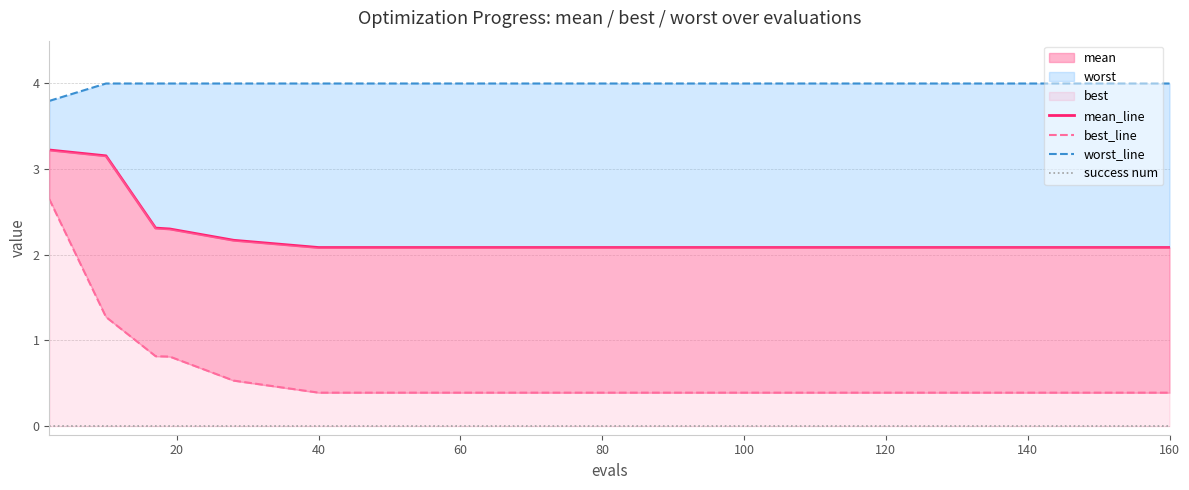

The mean_line series shows 2.1 at 60. True or false?

True